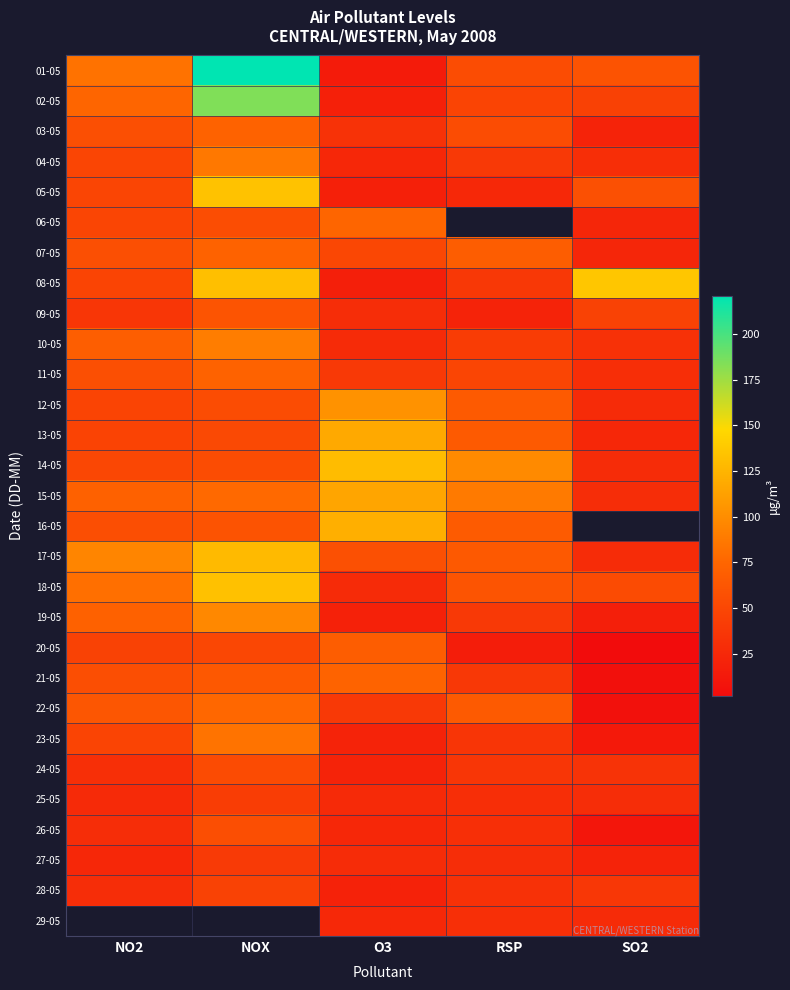

The 02-05 series shows 45.0 at SO2. True or false?

True